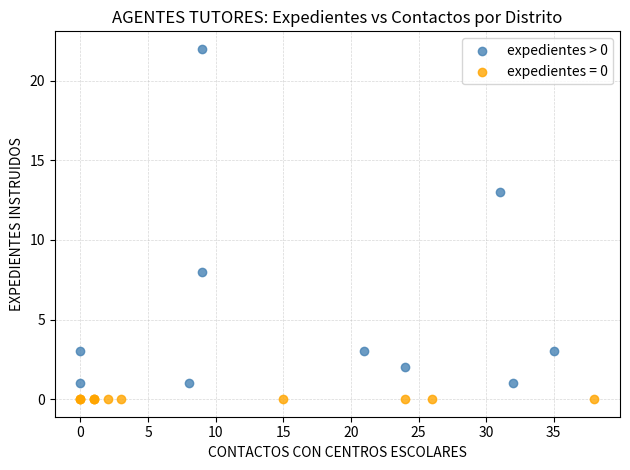

Which series reaches the maximum Y coordinate?

expedientes > 0